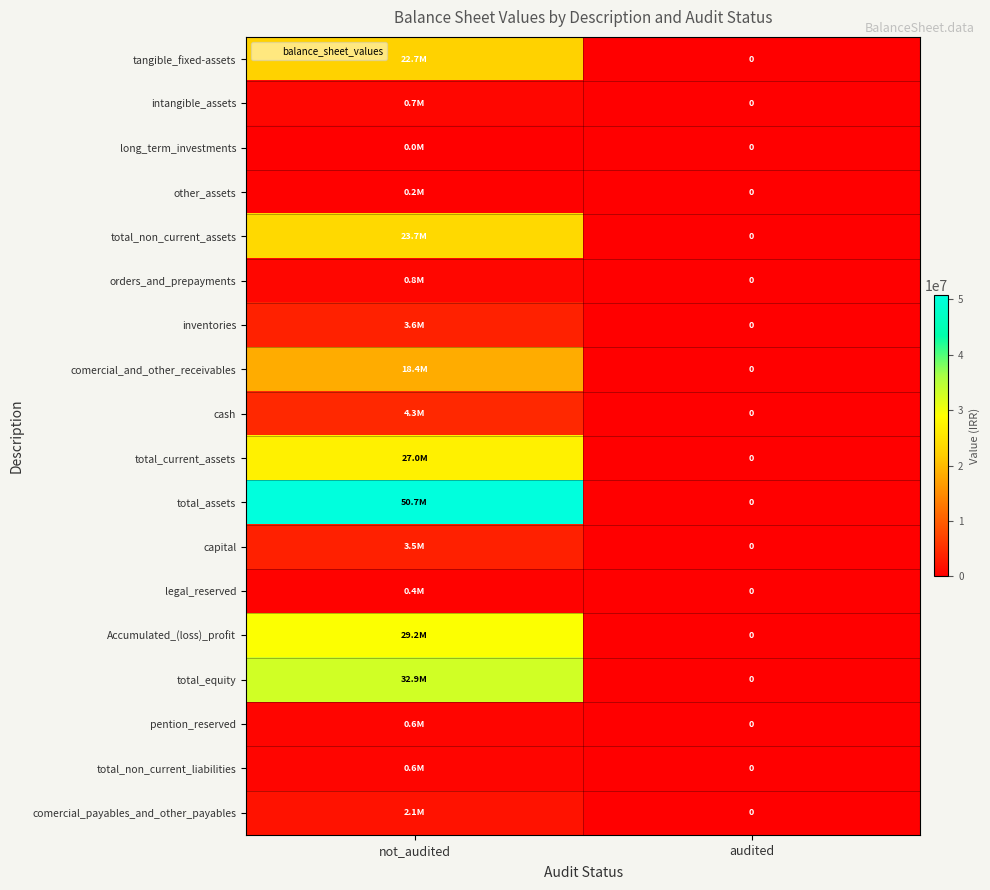

Which series has the largest range (max minus min)?

total_assets